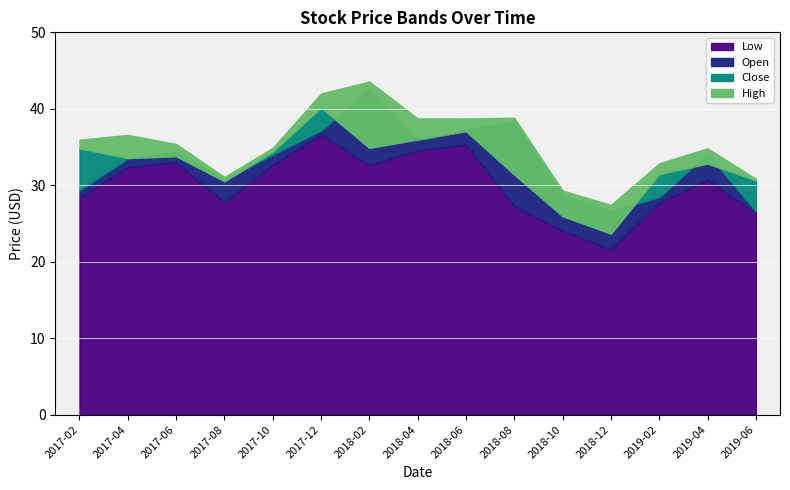

At which category does the chart reach its minimum across all series?

2018-12